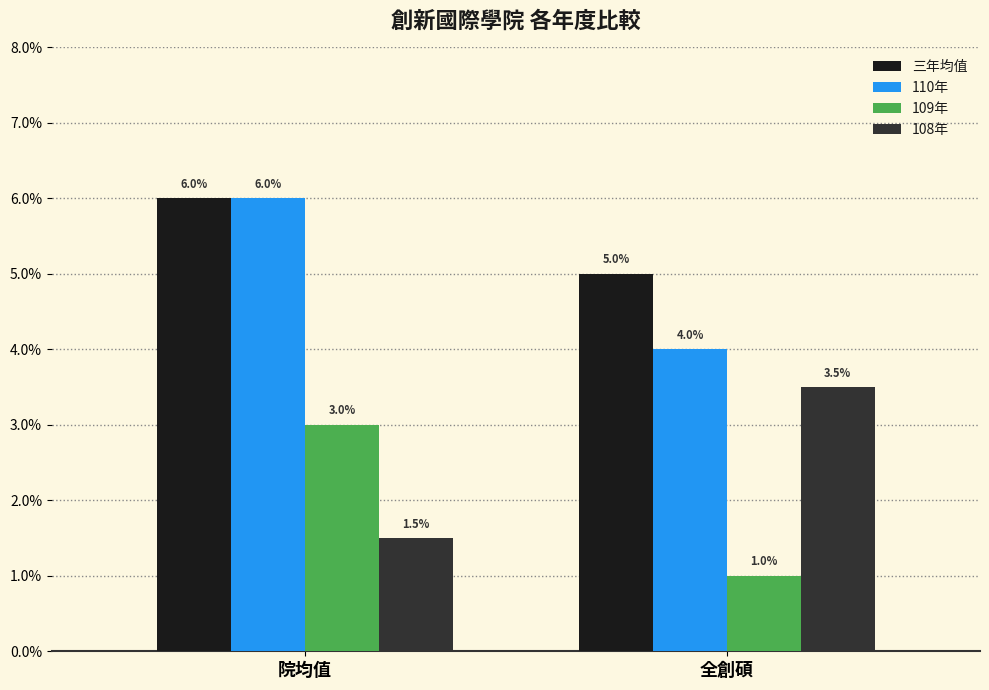

Which series has the widest spread of values?

108年